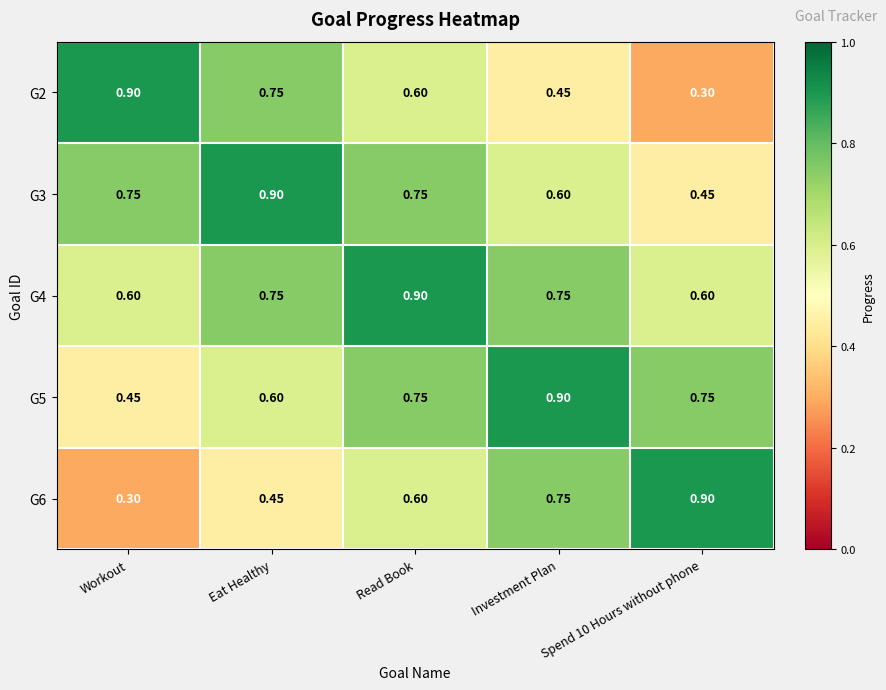

At how many categories does at least one series exceed 0?

5